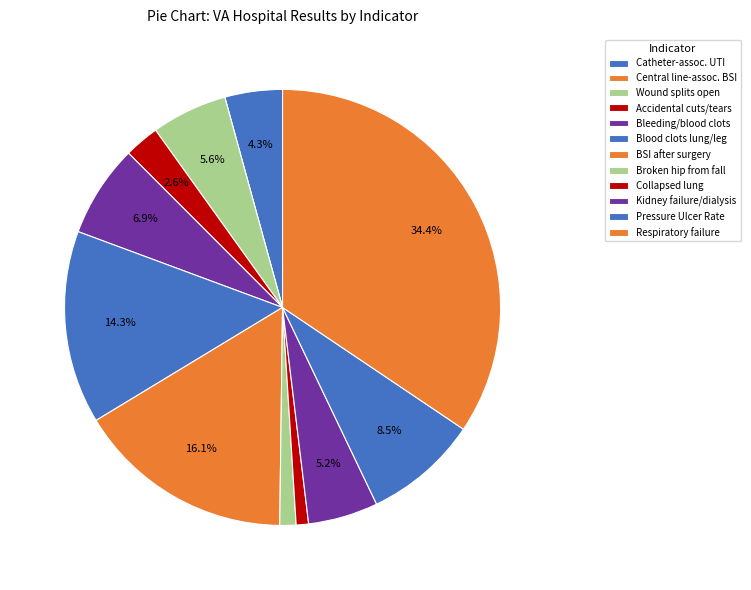

Is there any slice that represents more than half of the pie?

No